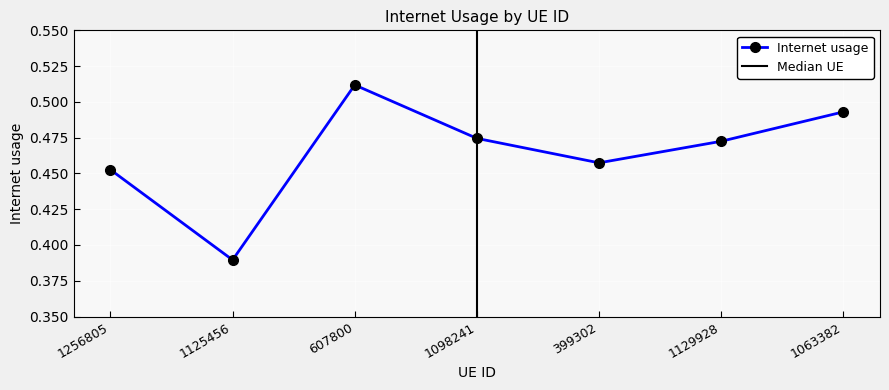

What is the difference between the maximum and minimum values?

0.1